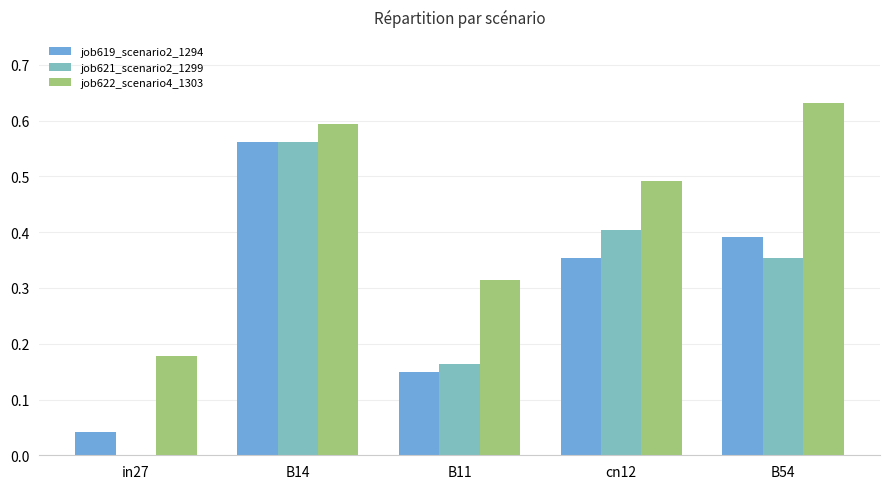

At which label does job621_scenario2_1299 reach its peak?

B14